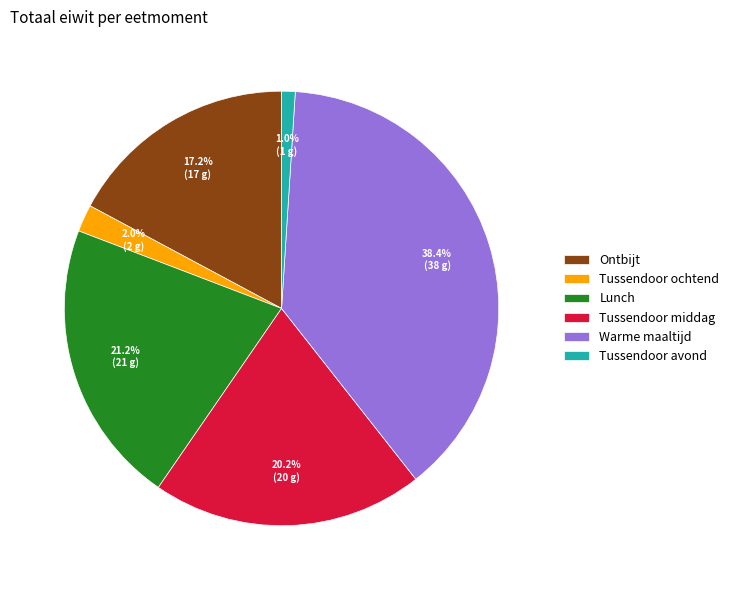

To the nearest percent, what is the average slice percentage?

17%